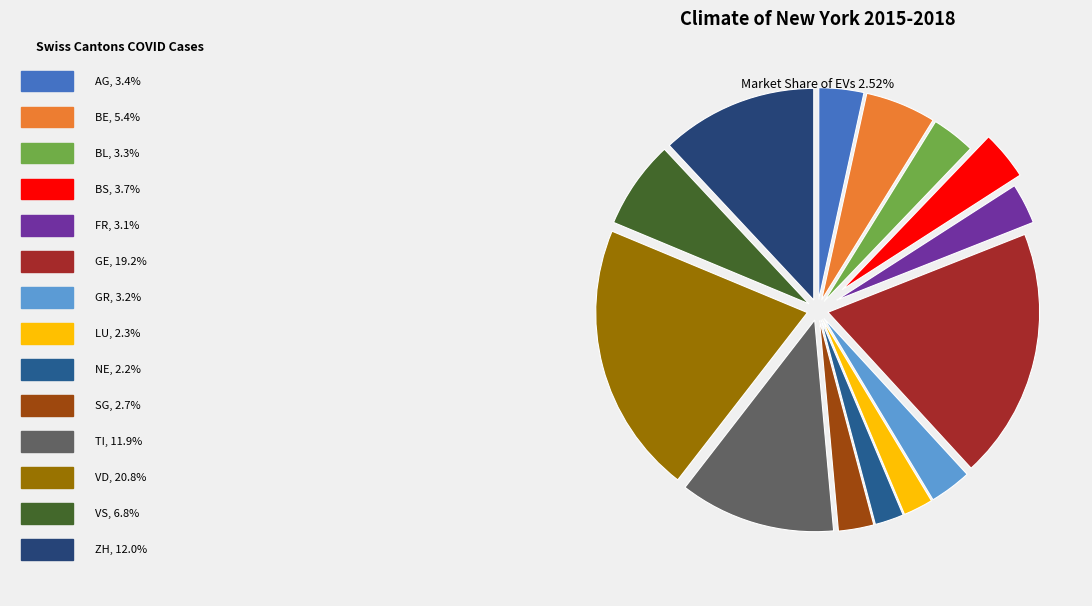

How many slices are in this pie chart?

14